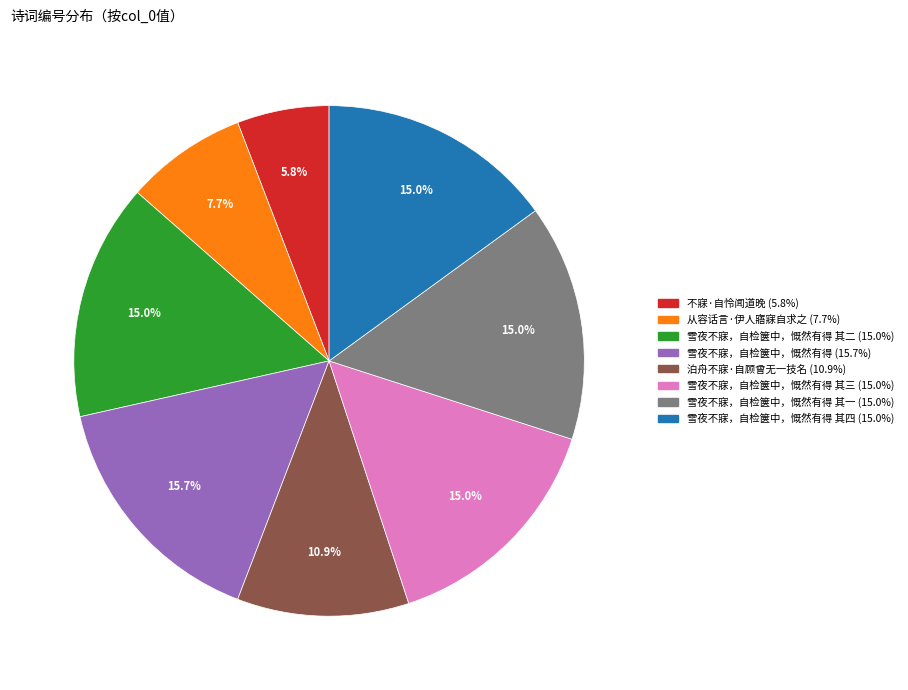

Does any single category account for the majority?

No